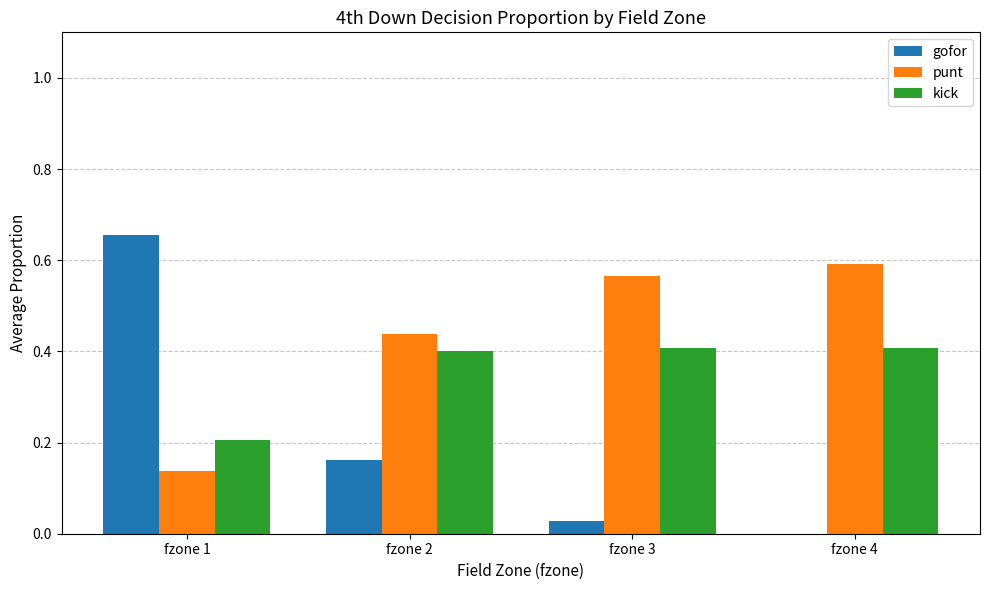

Which series changed the most between fzone 1 and fzone 2?

gofor